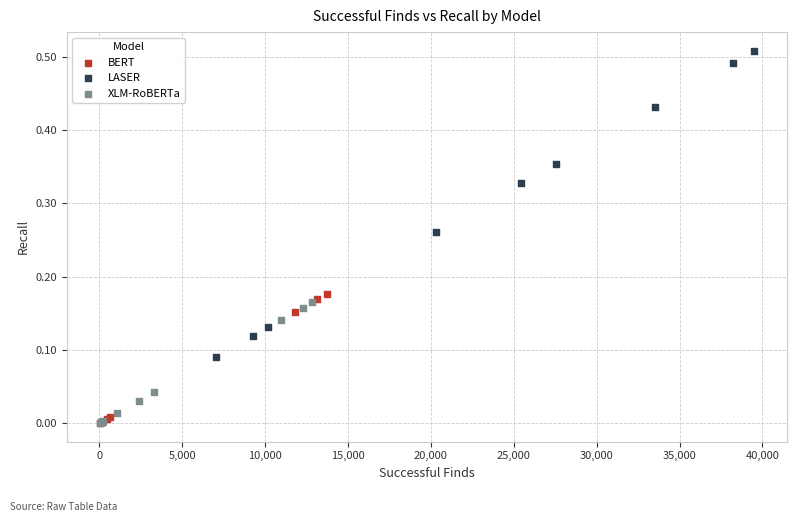

Which series contains the highest Y value?

LASER